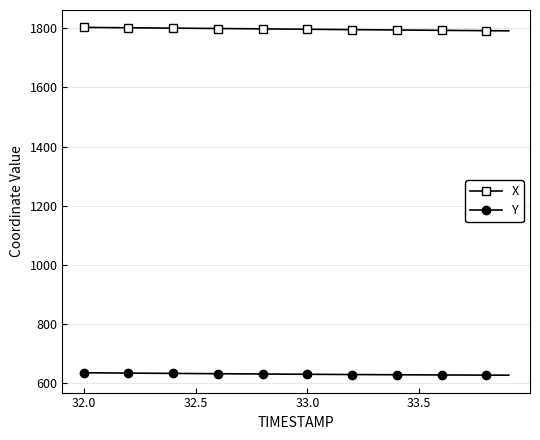

How many lines are shown in the chart?

2